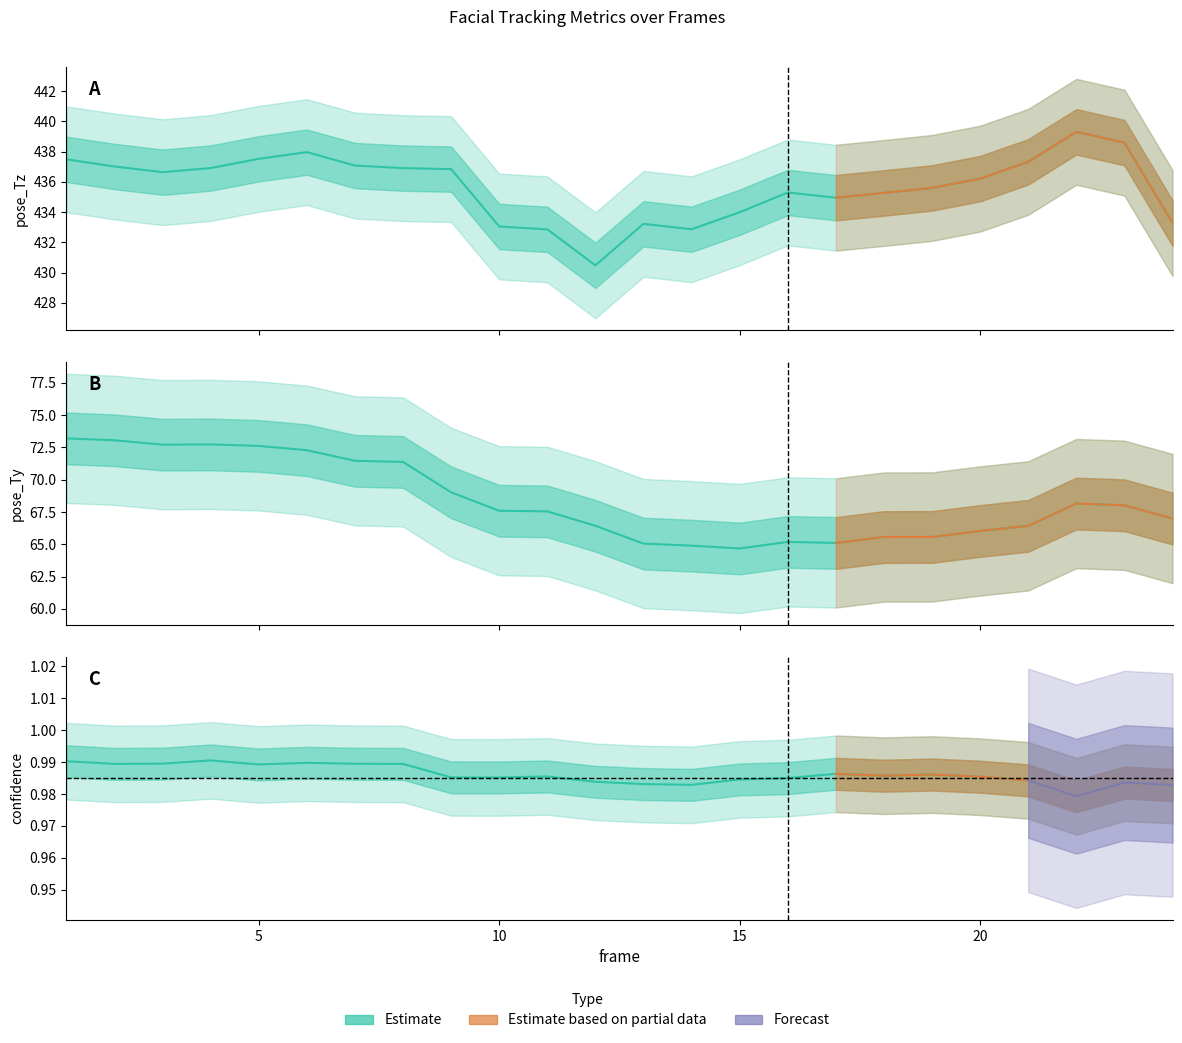

True or false: confidence and pose_Tz cross at least once.

False